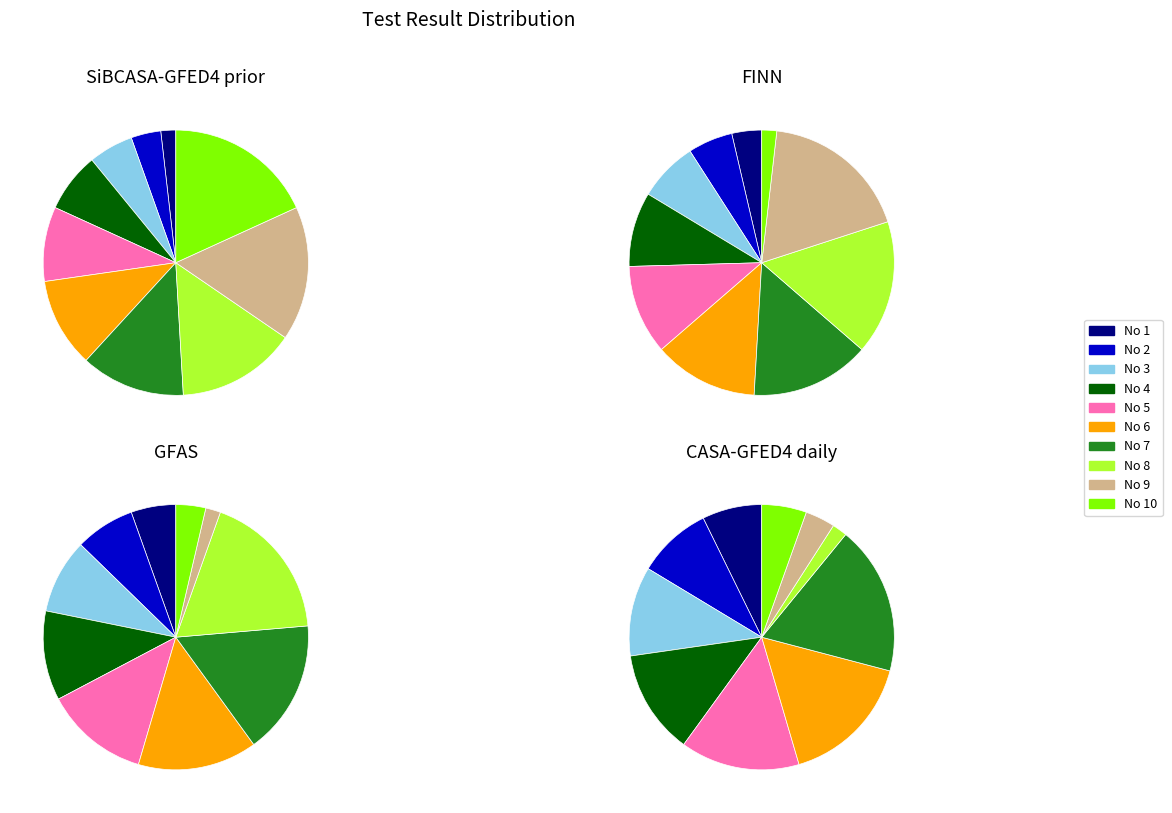

What percentage do No 7 and No 8 together represent?

27.3%